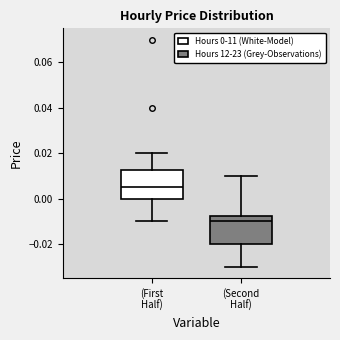

Reading left to right, read every box against the y-axis: the position of its median line, the range the box covers, and the ends of its whiskers. The values are not printed on the chart, so give them approximately, as read against the axis.

(First Half): median 0.006, box 0.000 to 0.012, whiskers -0.010 to 0.020
(Second Half): median -0.010, box -0.020 to -0.008, whiskers -0.030 to 0.010